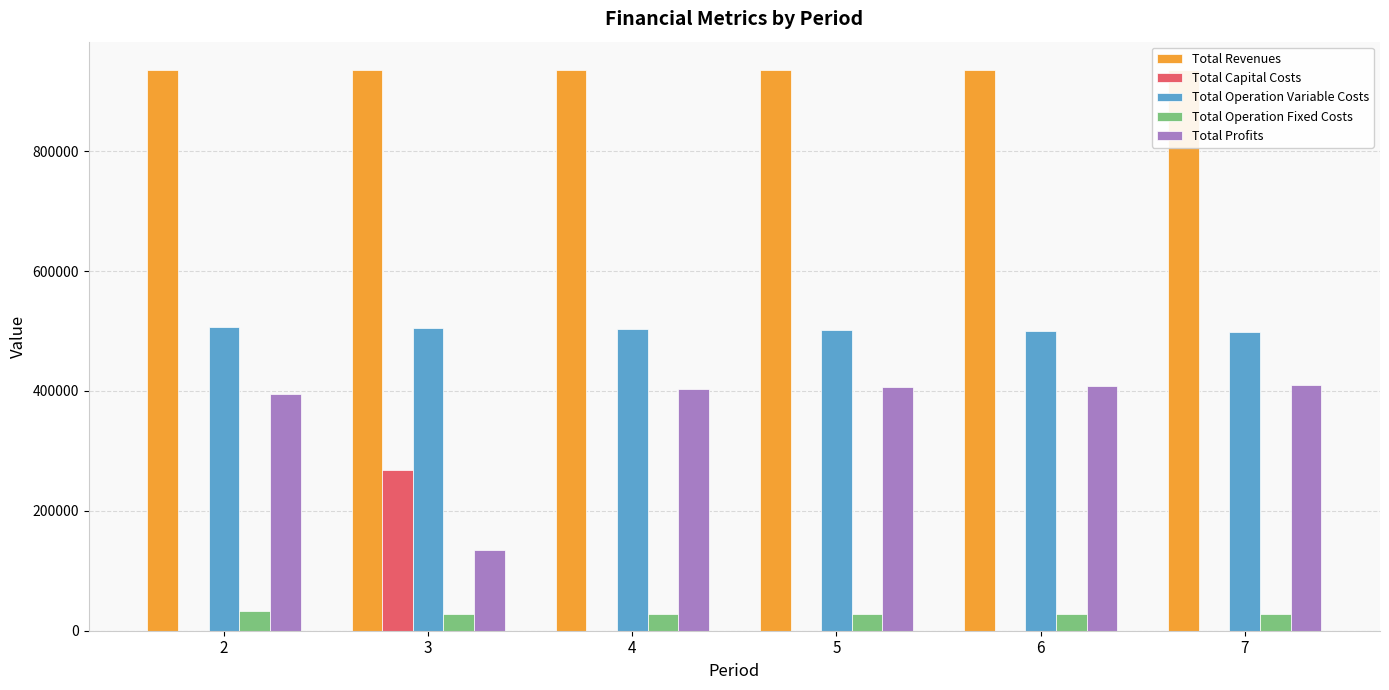

What is the greatest value displayed?

935853.0